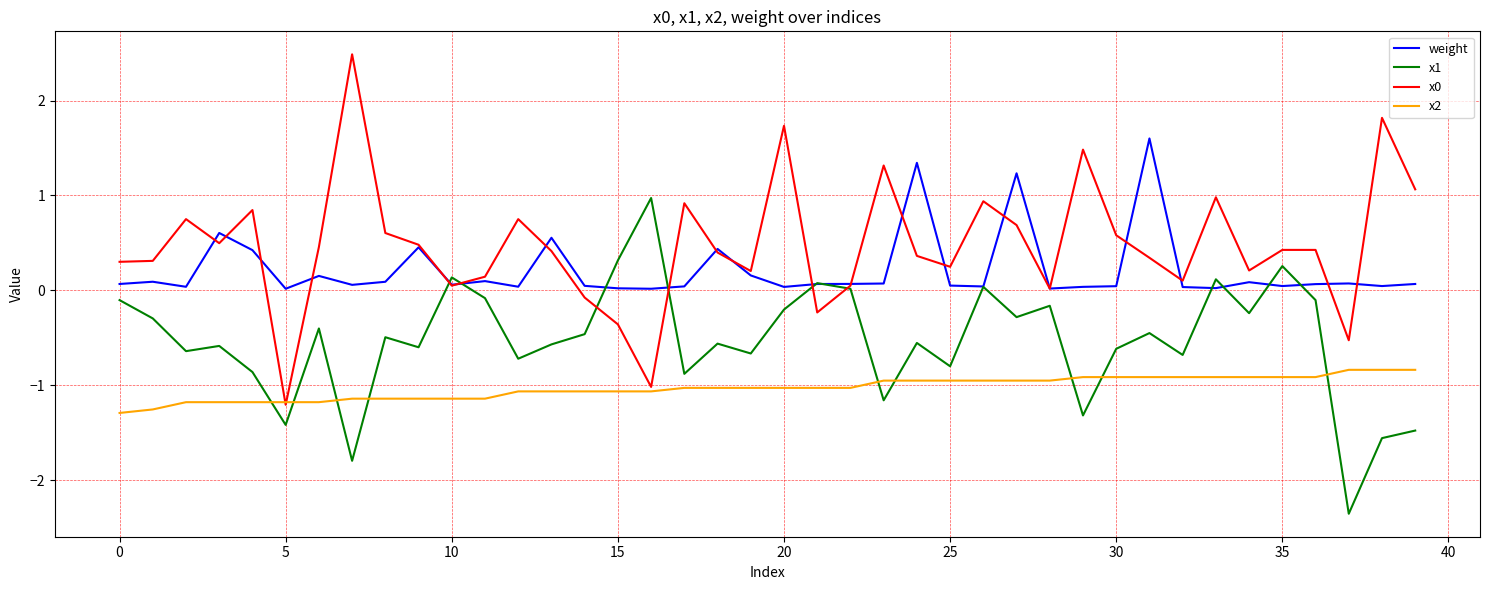

What is the highest value of the x2 series?

-0.8